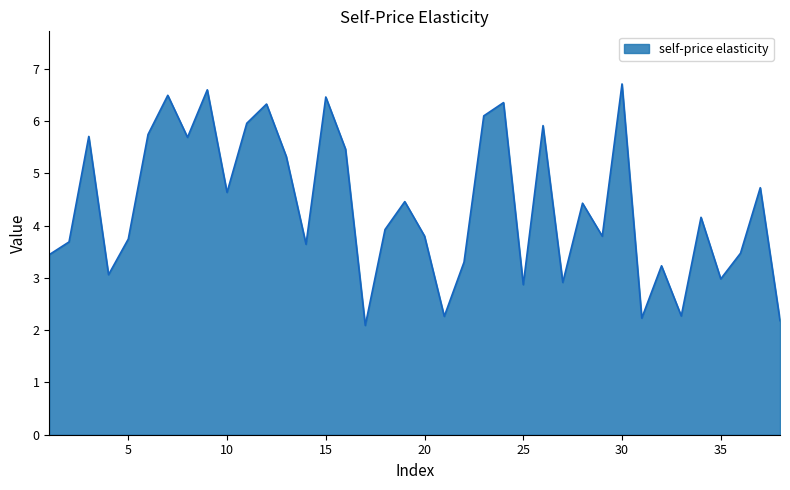

What is the minimum value shown in the chart?

2.1